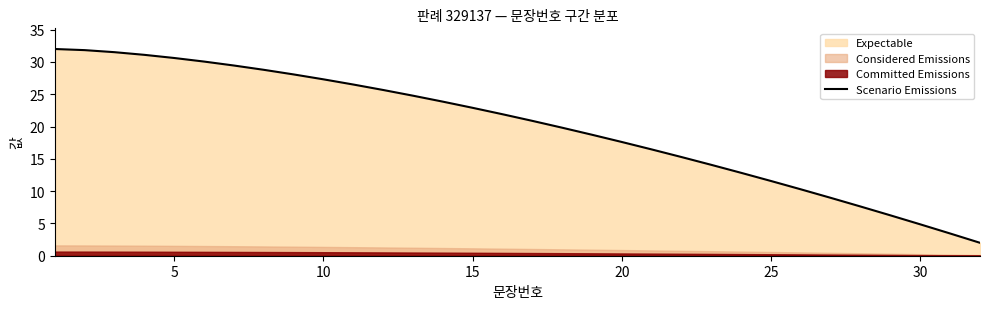

How many data points are less than 21?

16